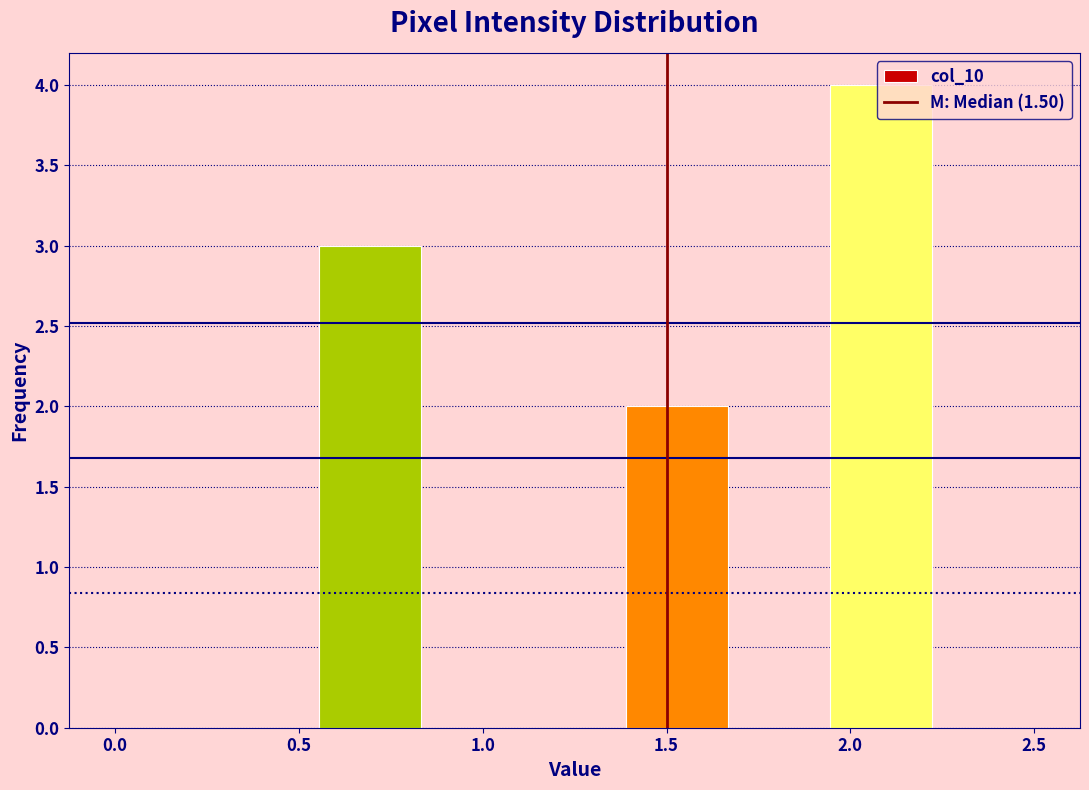

Reading left to right, list every bar in this chart as the range it spans on the x-axis followed by its height. Neither the bar edges nor the heights are printed on the chart, so give them approximately, as read against the axes.

0.00 to 0.30: 0
0.30 to 0.55: 0
0.55 to 0.85: 3
0.85 to 1.10: 0
1.10 to 1.40: 0
1.40 to 1.65: 2
1.65 to 1.95: 0
1.95 to 2.20: 4
2.20 to 2.50: 0